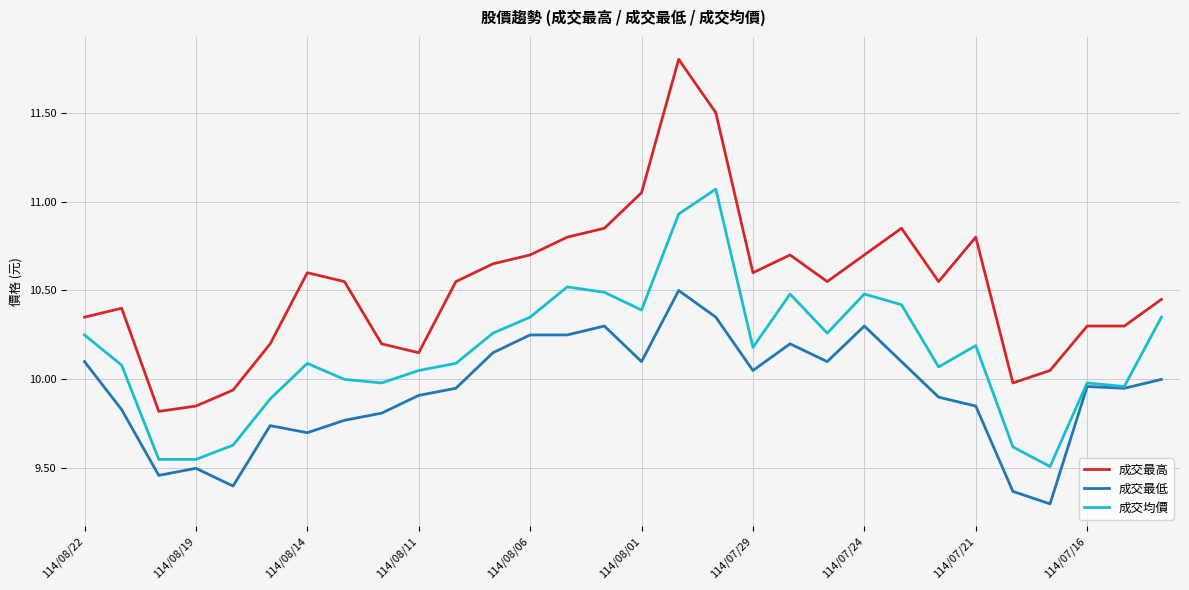

Rank the series by their average value, from highest to lowest.

成交最高, 成交均價, 成交最低